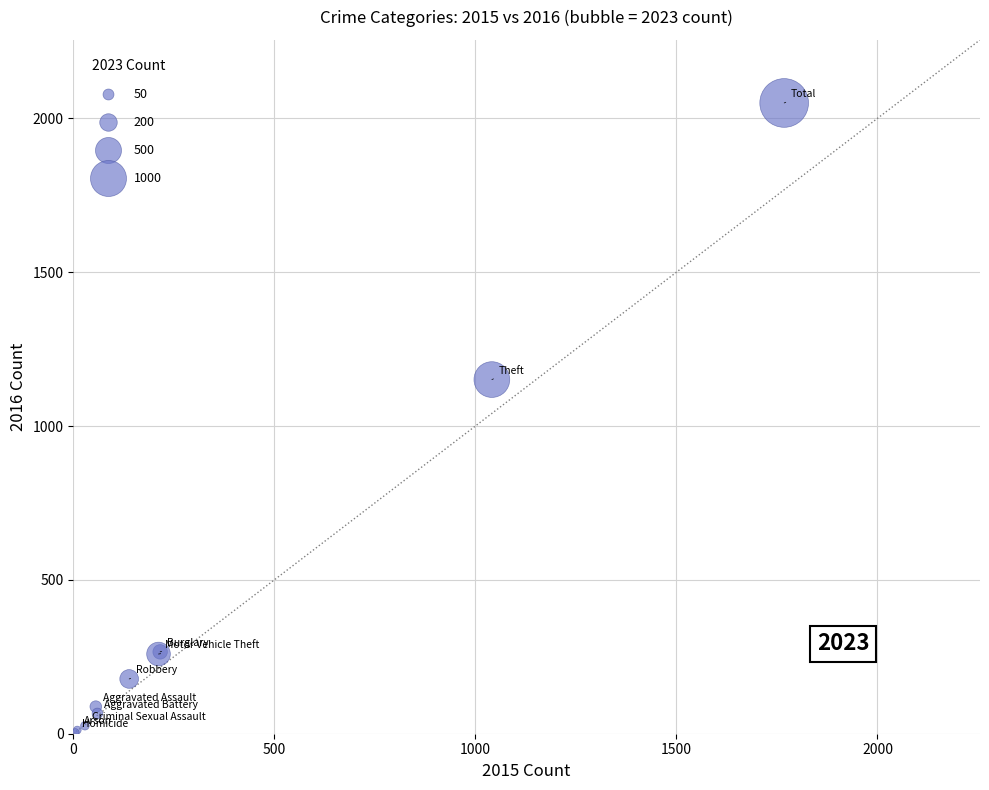

What Y value in the scatter plot is closest to 1027?

1151